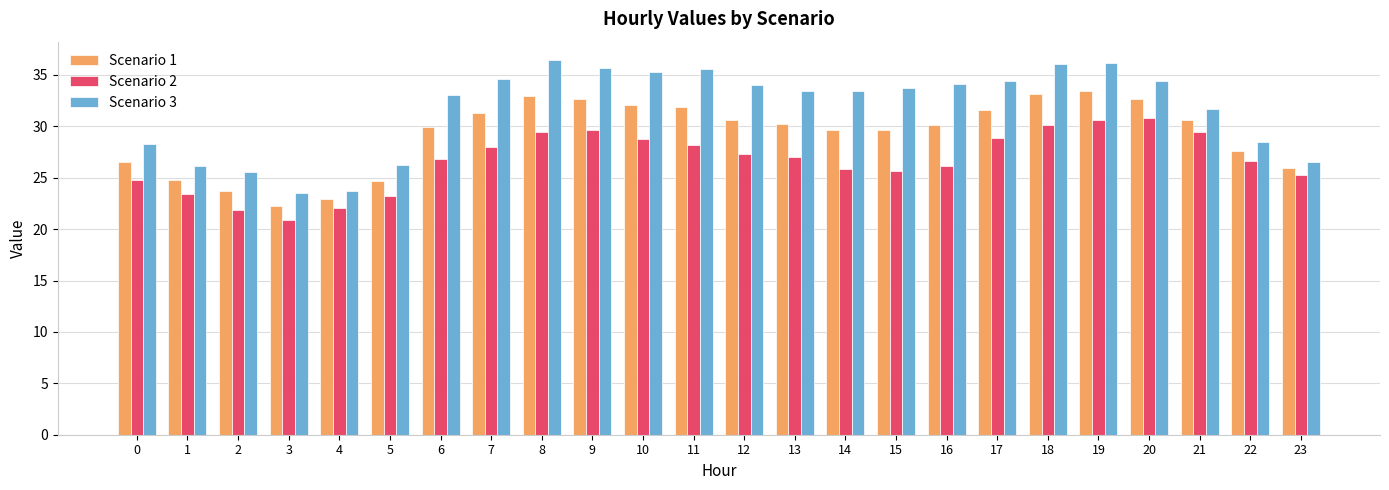

Which category has the lowest value across all series?

3